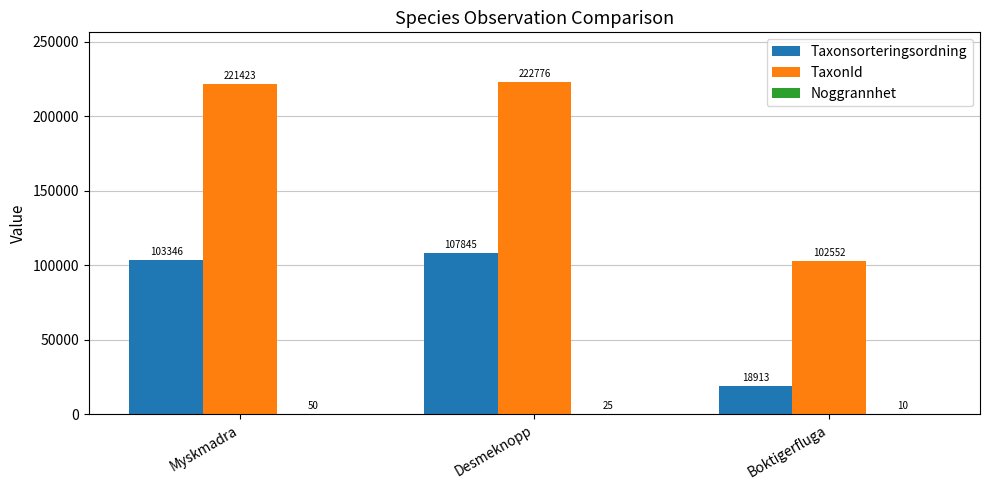

What is the sum of the TaxonId values at Myskmadra and Boktigerfluga?

323975